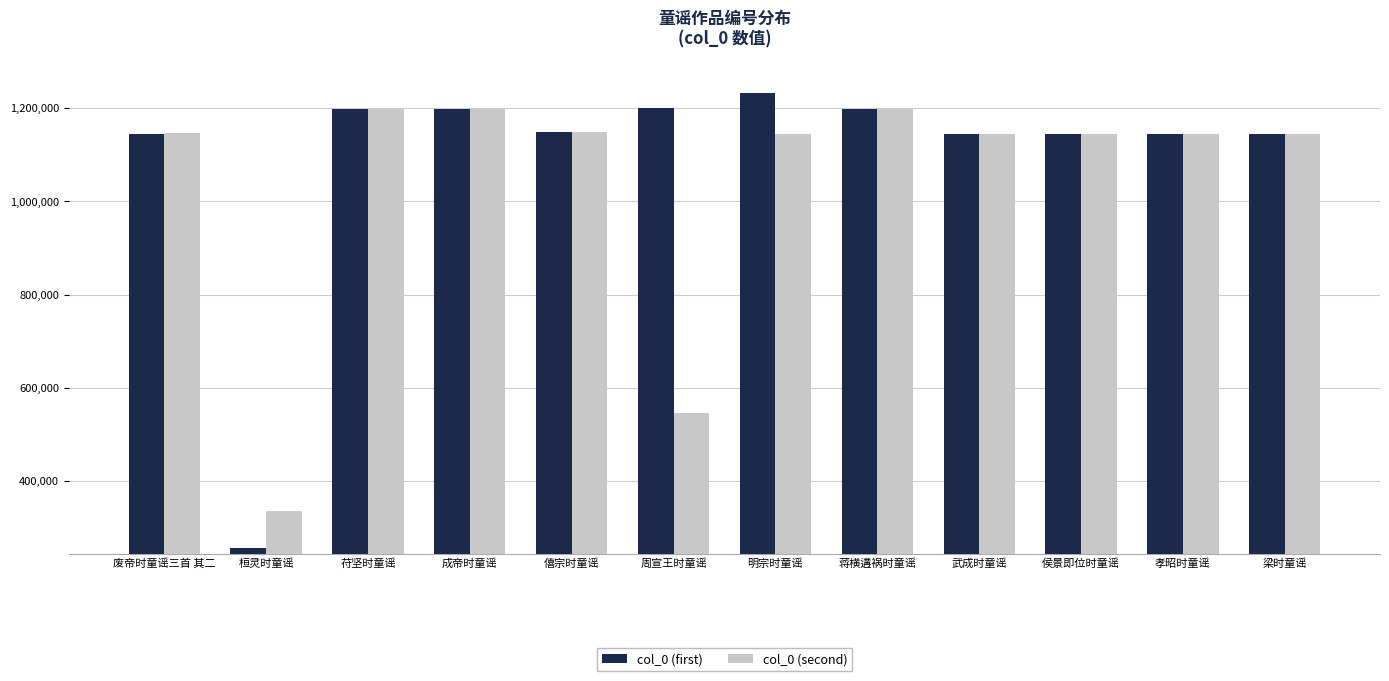

What is the value of the col_0 (first) bar at the 4th from the left?

1197673